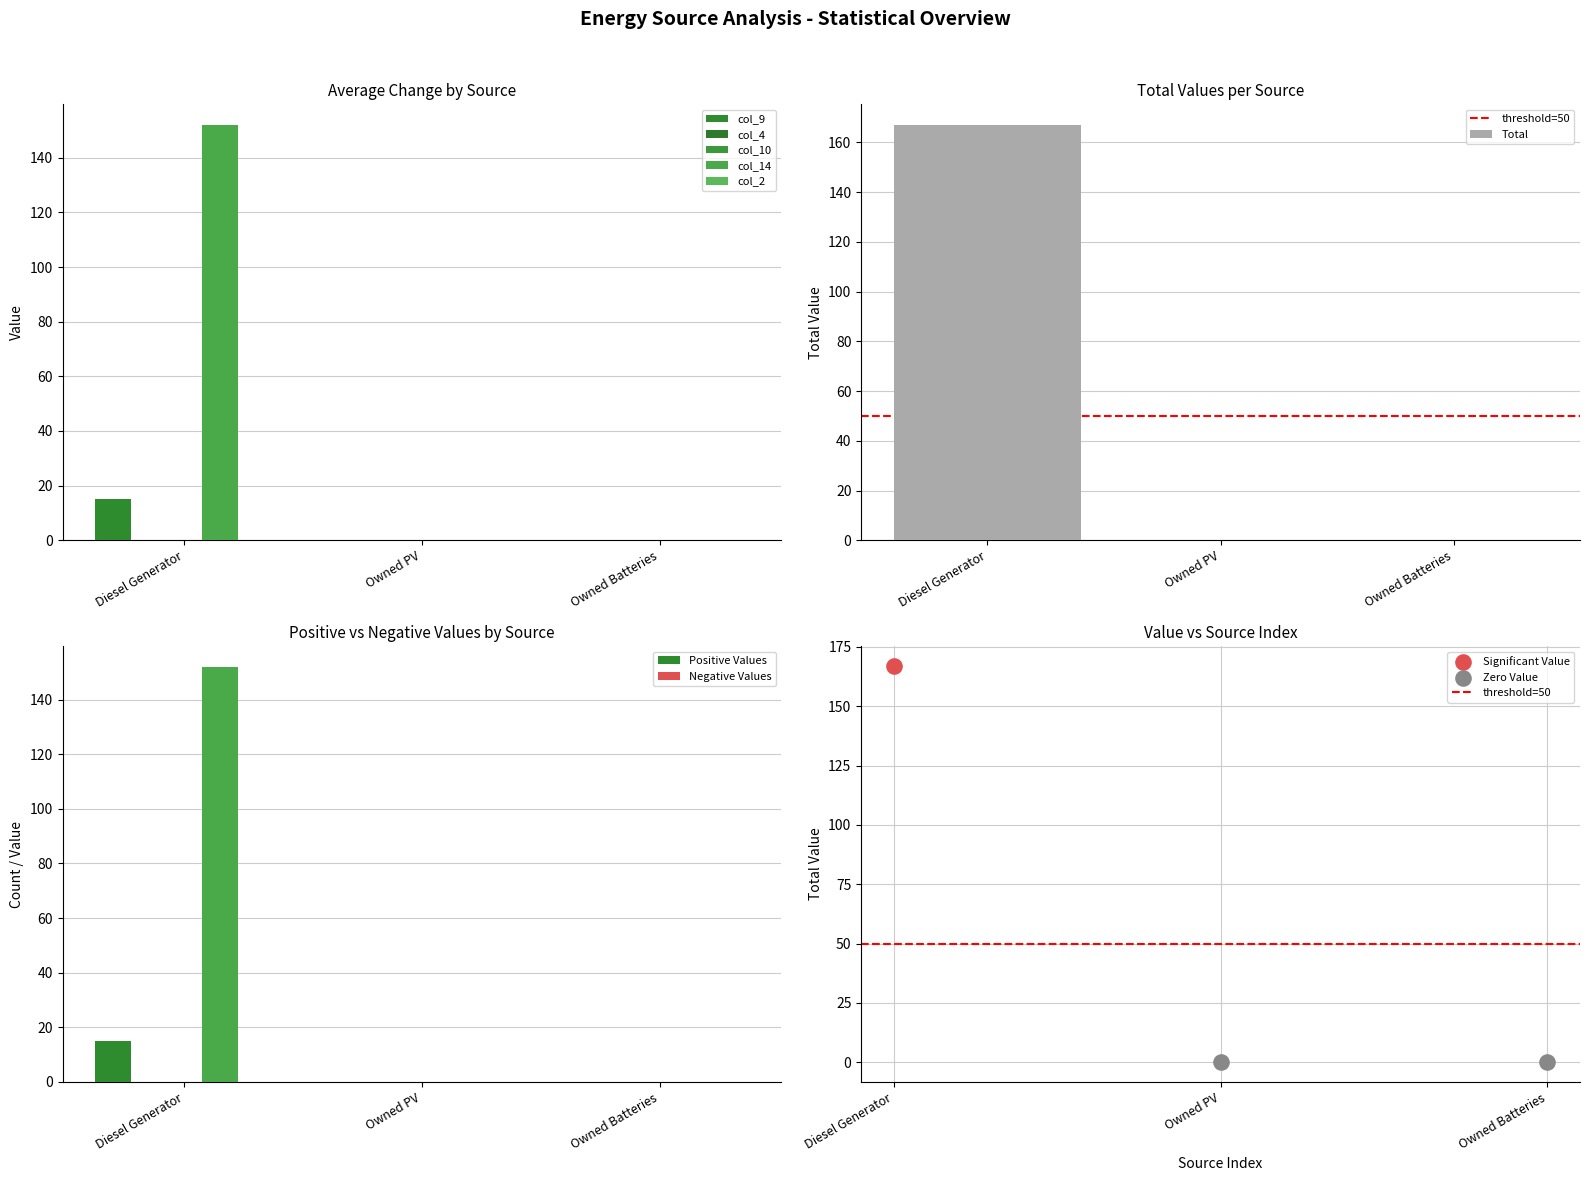

Is the value of col_10 at Owned PV greater than the value of col_4 at Owned Batteries?

No